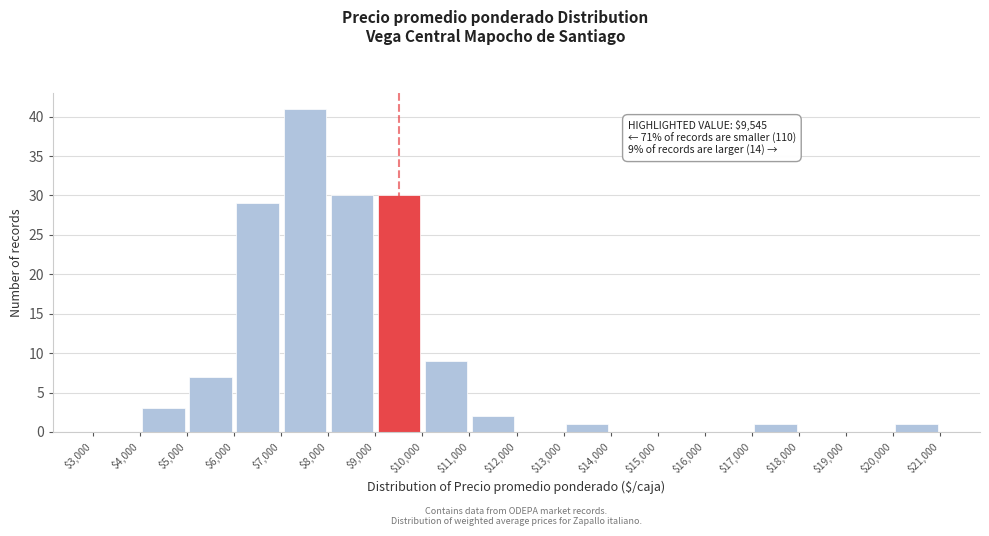

Which range on the x-axis has the tallest bar?

$7,000 to $8,000